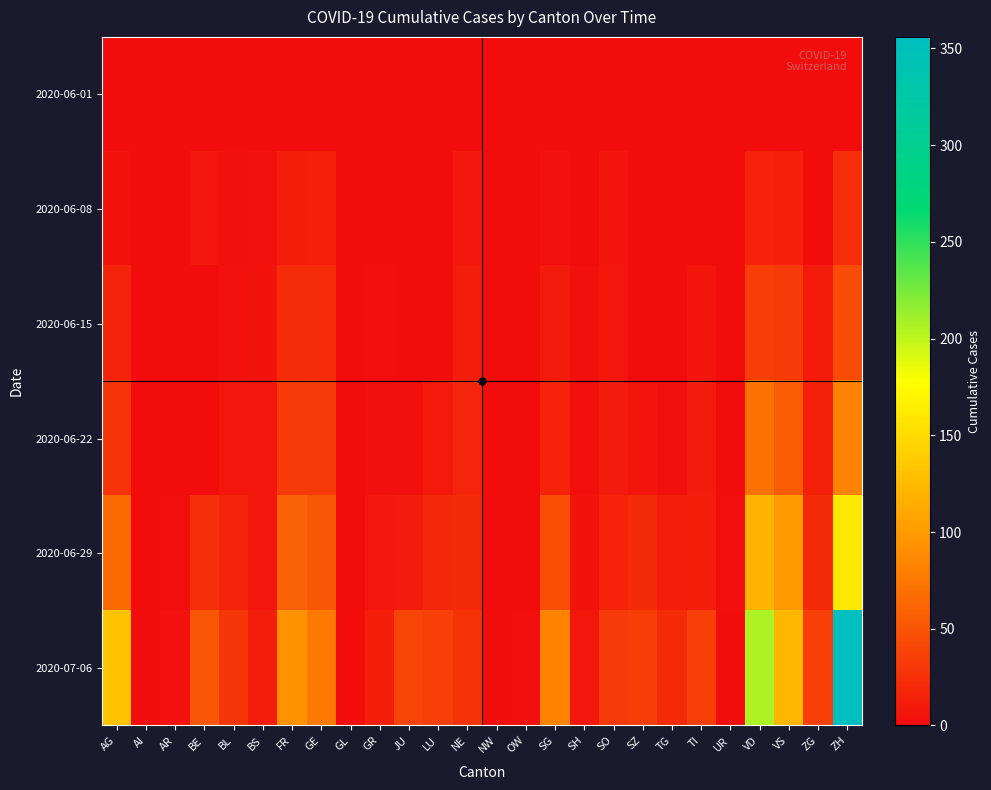

What is the spread (max minus min) of values at BS?

12